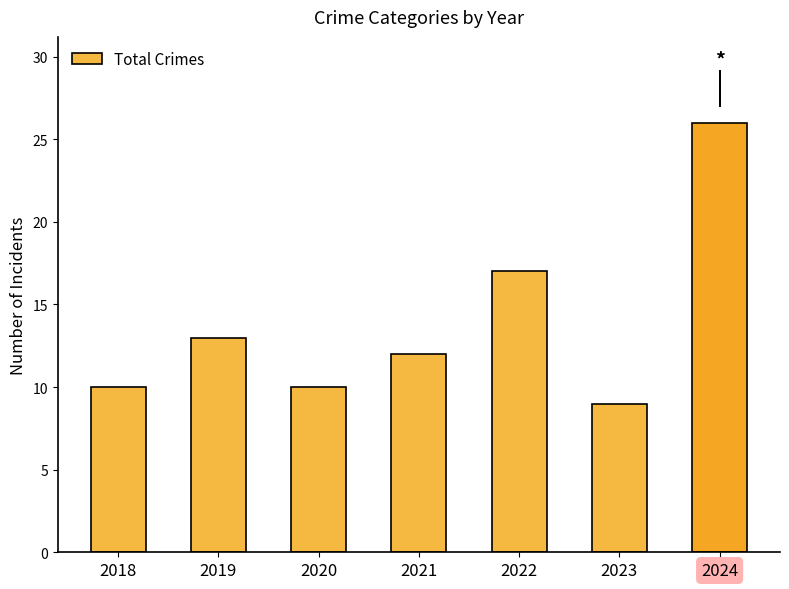

The value at 2019 is 13. True or false?

True